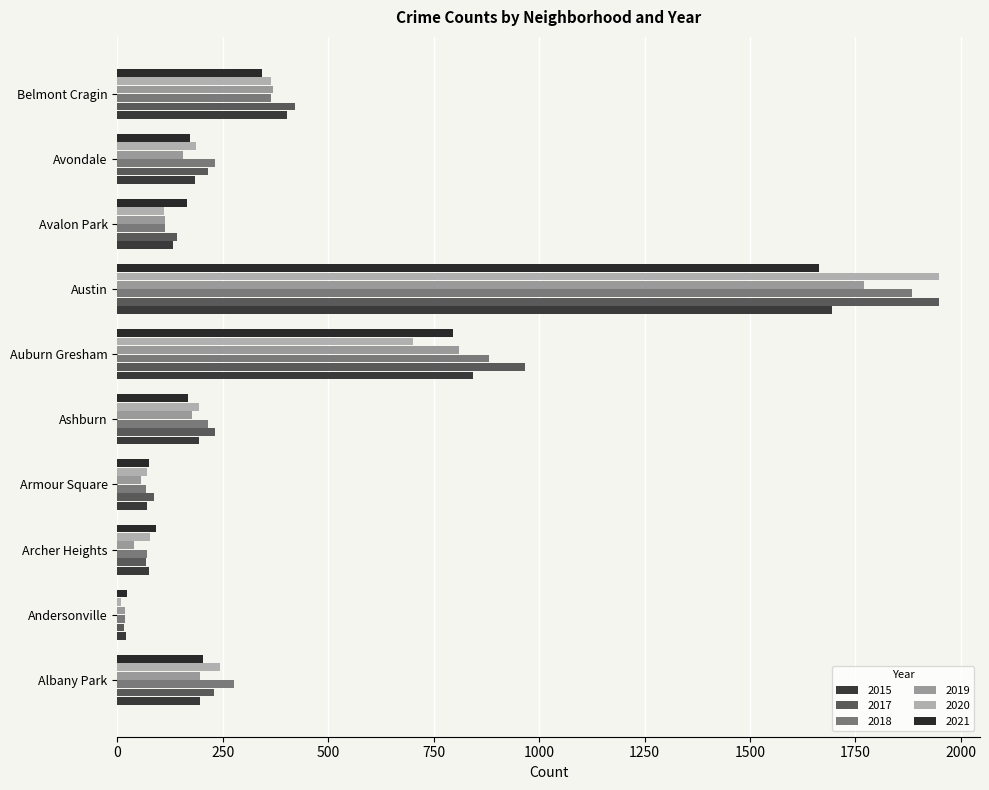

How many categories are shown in the chart?

10